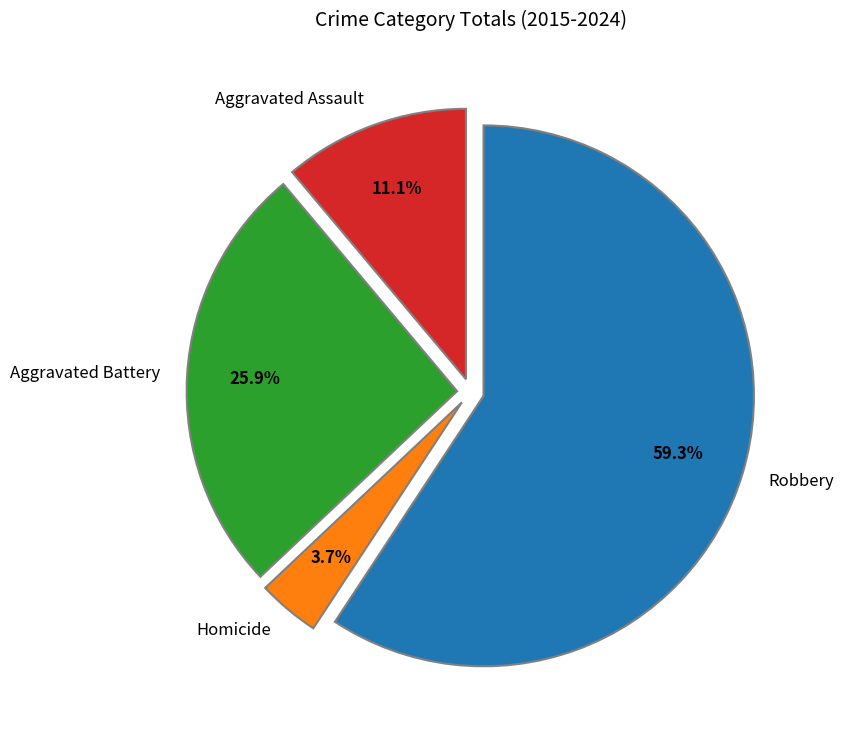

Does any single category account for the majority?

Yes